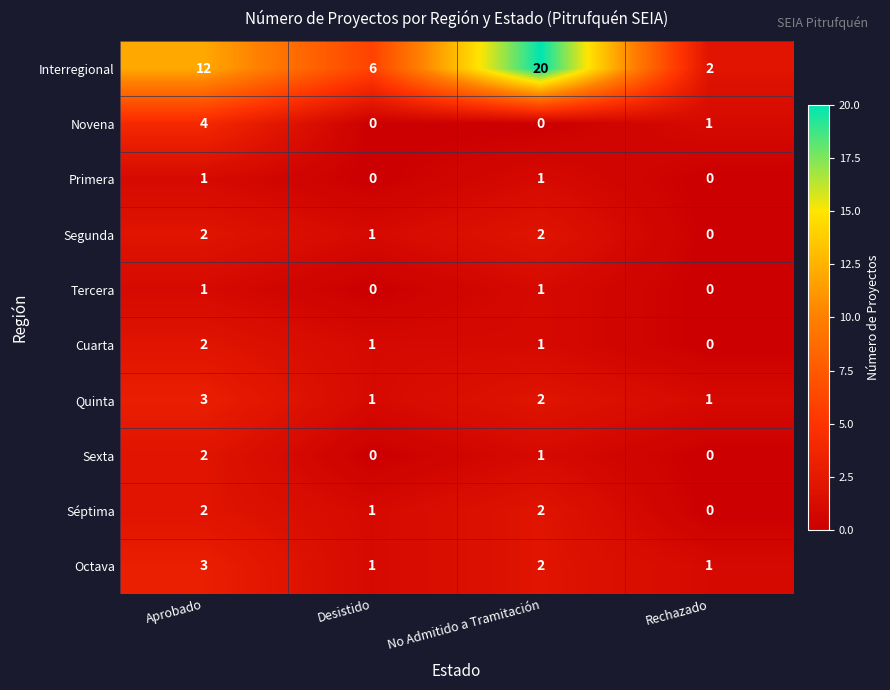

Where is Séptima nearest to the value 1?

Desistido